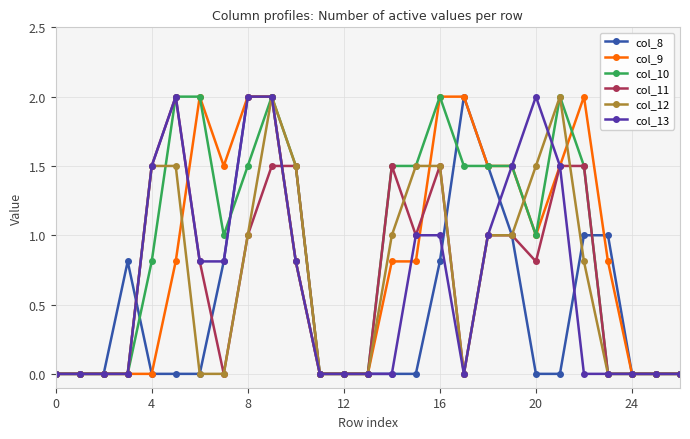

Count the number of data series in this chart.

6